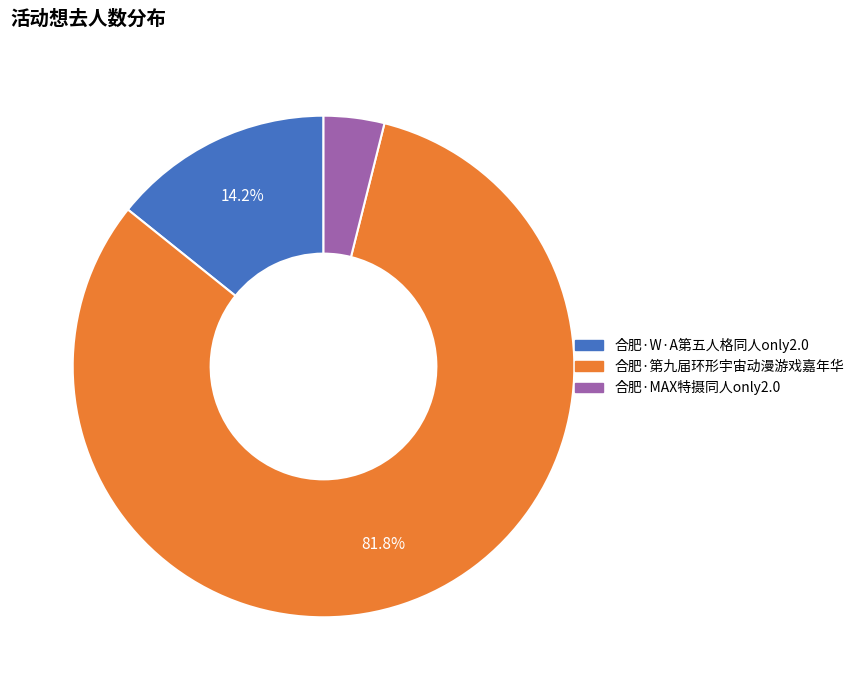

To the nearest percent, what is the combined percentage of 合肥·W·A第五人格同人only2.0 and 合肥·第九届环形宇宙动漫游戏嘉年华?

96%